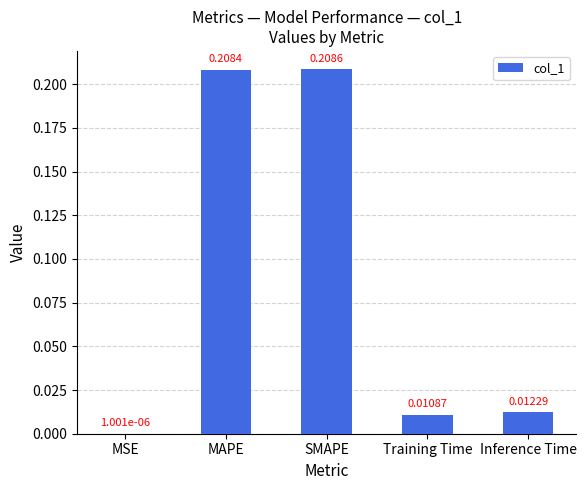

Are the bars grouped side by side (vs. stacked)?

No